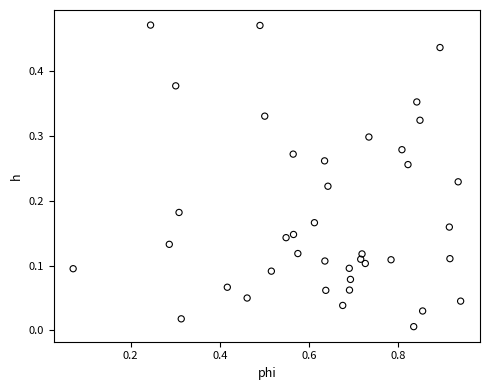

What is the range of X values (max minus min)?

0.9